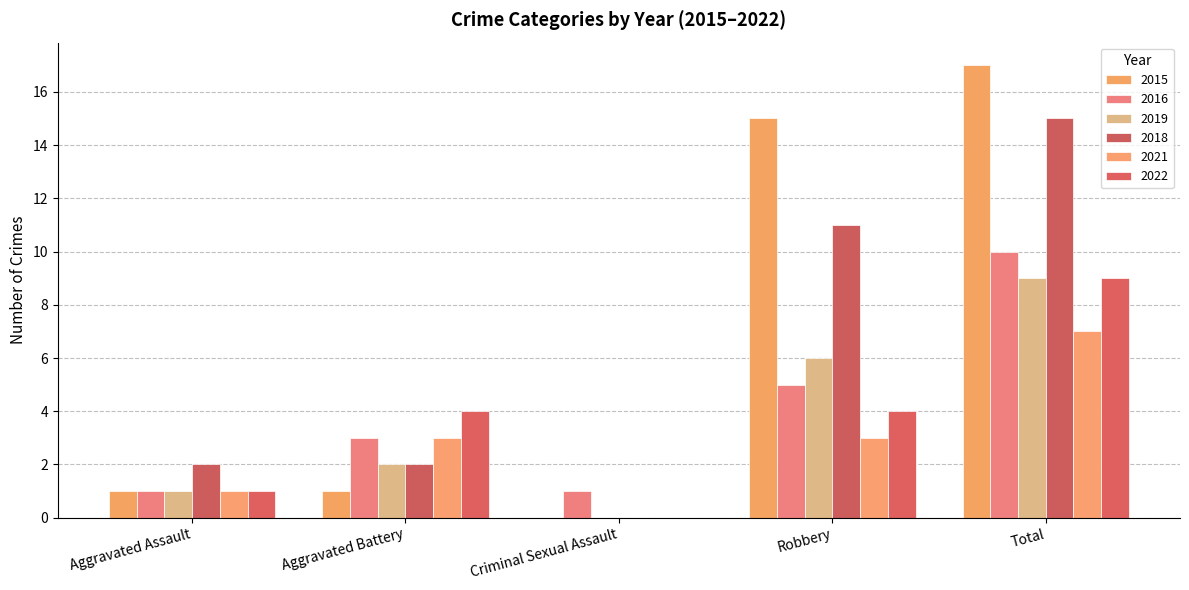

Reading left to right, transcribe all the data shown in this chart.

2015: 1	1	0	15	17
2016: 1	3	1	5	10
2019: 1	2	0	6	9
2018: 2	2	0	11	15
2021: 1	3	0	3	7
2022: 1	4	0	4	9